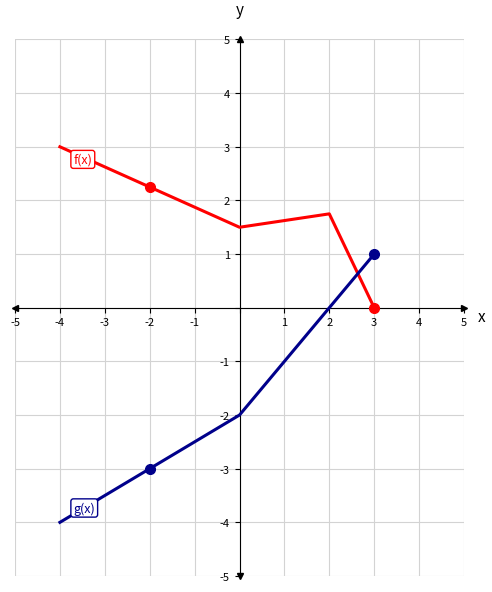

What is the greatest value displayed?

3.0